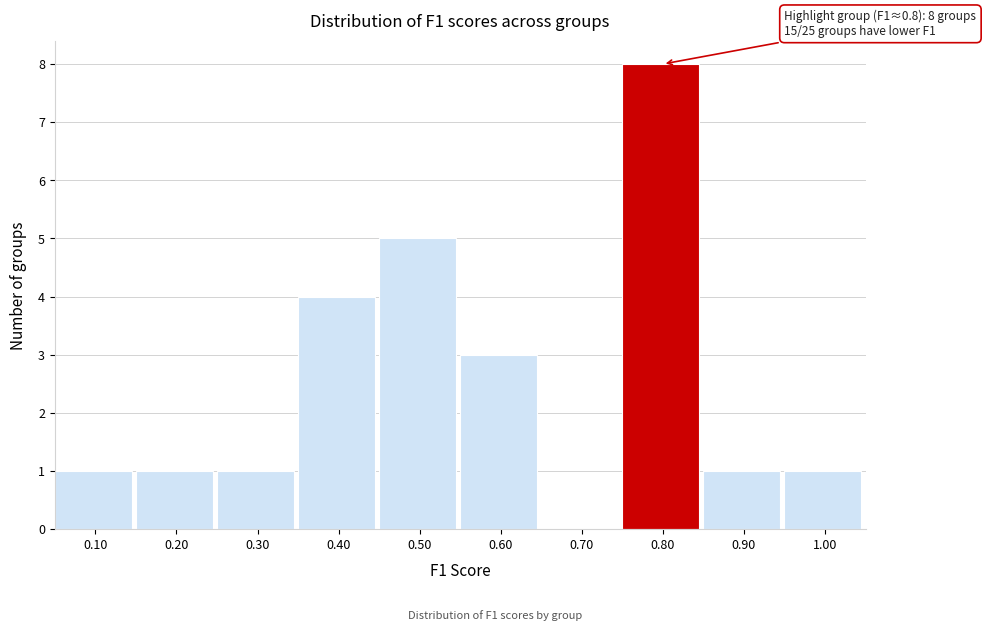

Reading left to right, what are all the values shown in this chart?

0.10=1	0.20=1	0.30=1	0.40=4	0.50=5	0.60=3	0.70=0	0.80=8	0.90=1	1.00=1